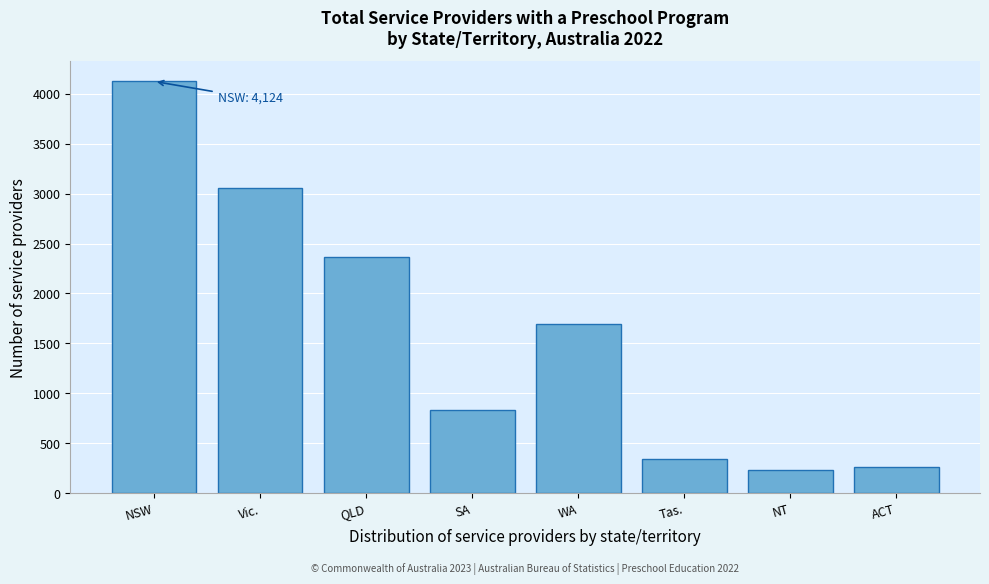

Reading left to right, transcribe all the data shown in this chart.

4124	3054	2361	832	1697	340	235	265